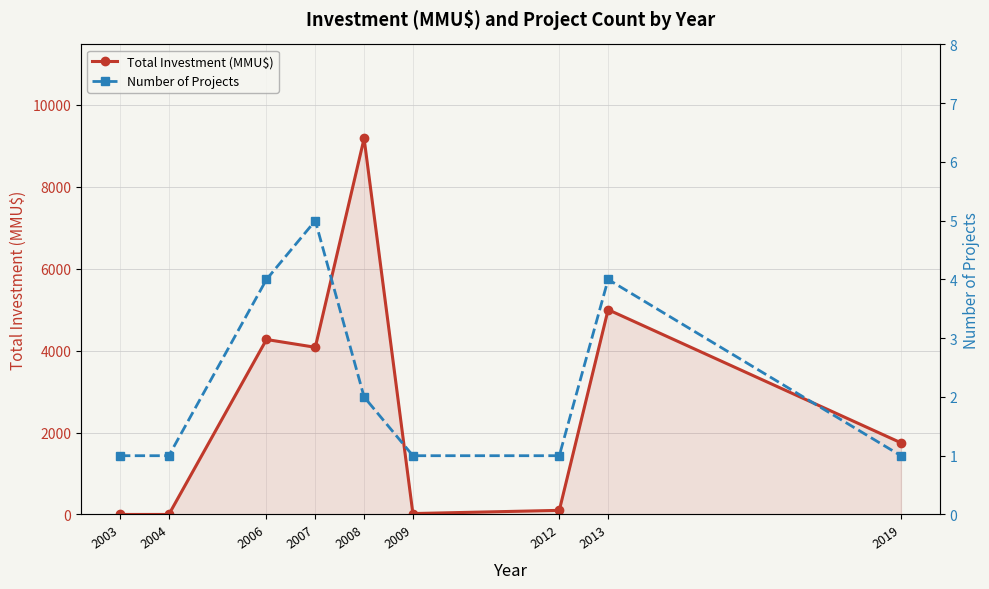

At how many categories does at least one series exceed 382?

5